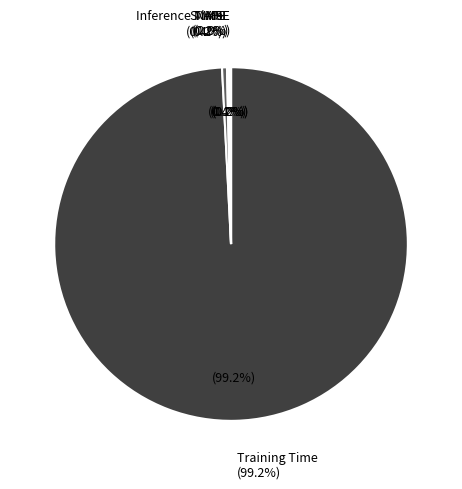

Which category accounts for the majority?

Training Time